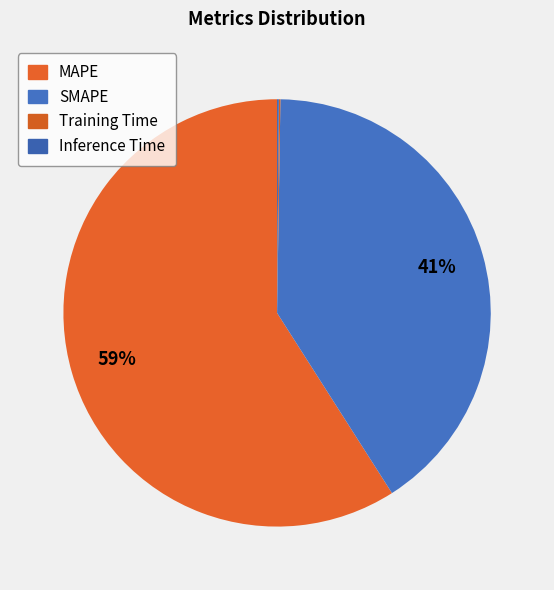

Which has a higher value, Training Time or MAPE?

MAPE